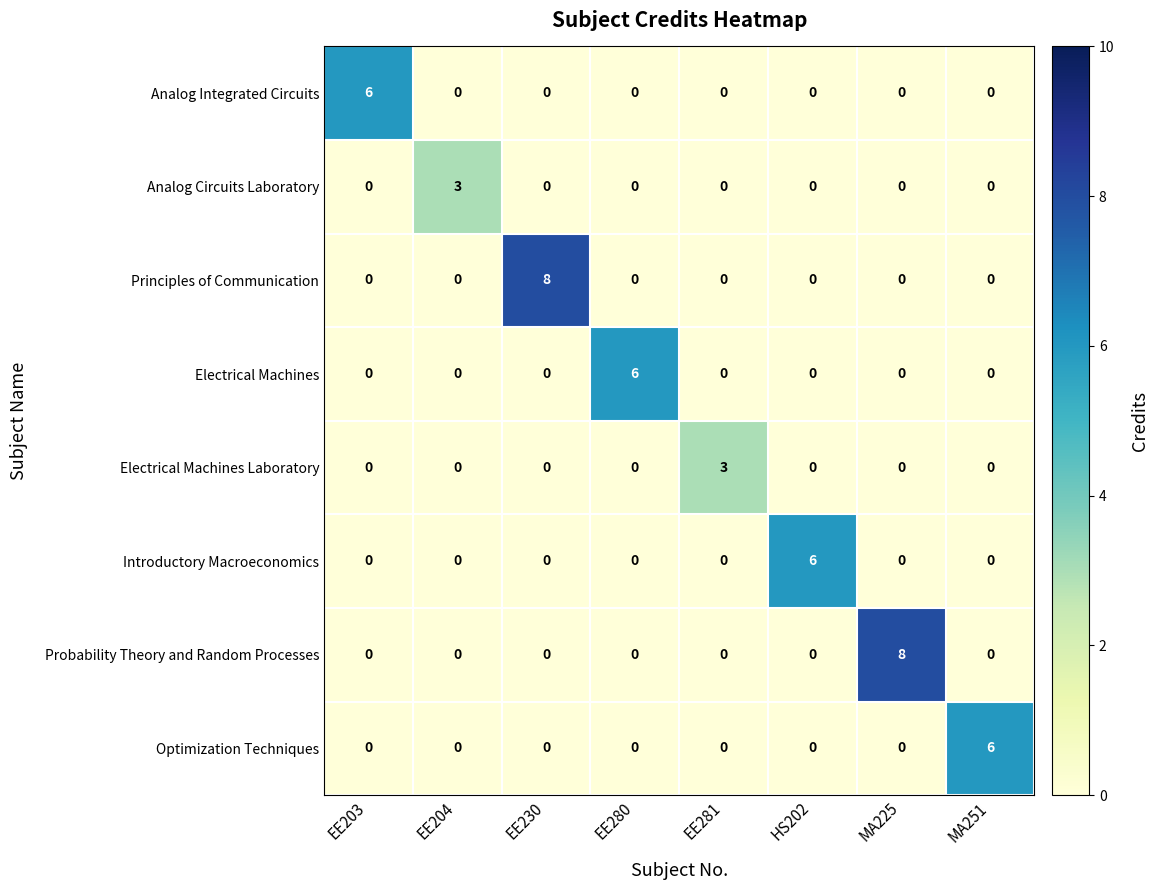

What is the approximate value of Analog Circuits Laboratory at EE204?

3